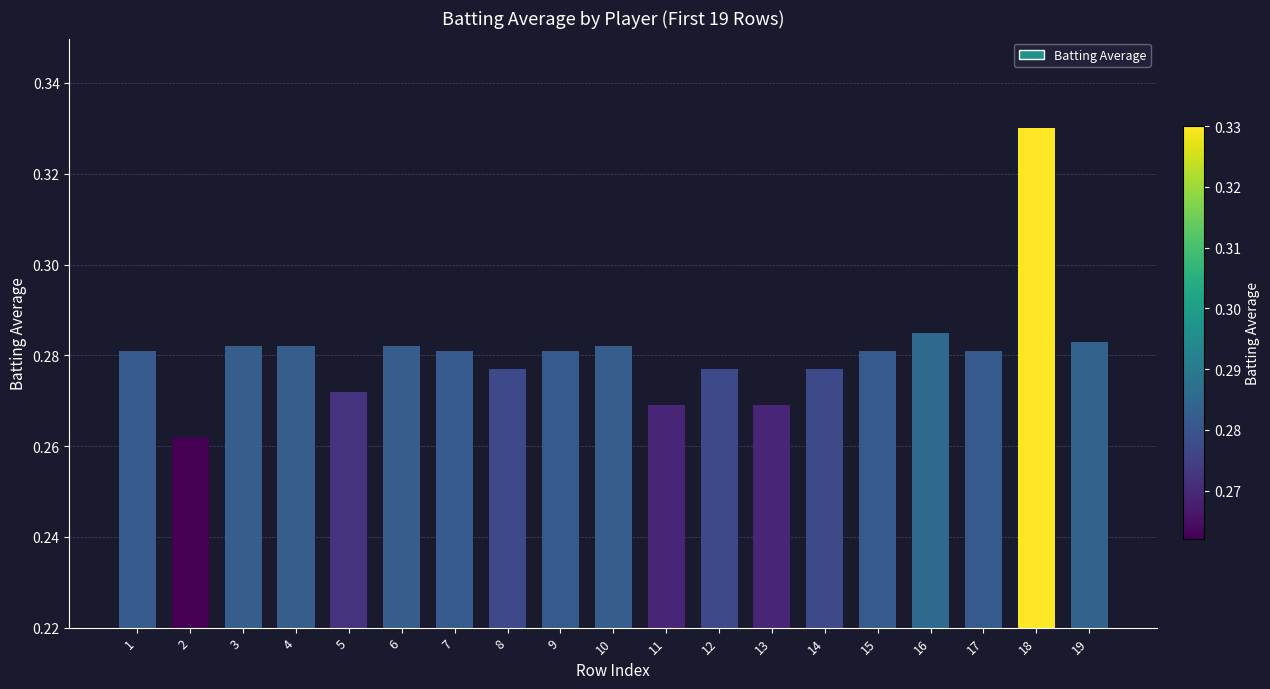

What is the sum of the values at 14 and 5?

0.5